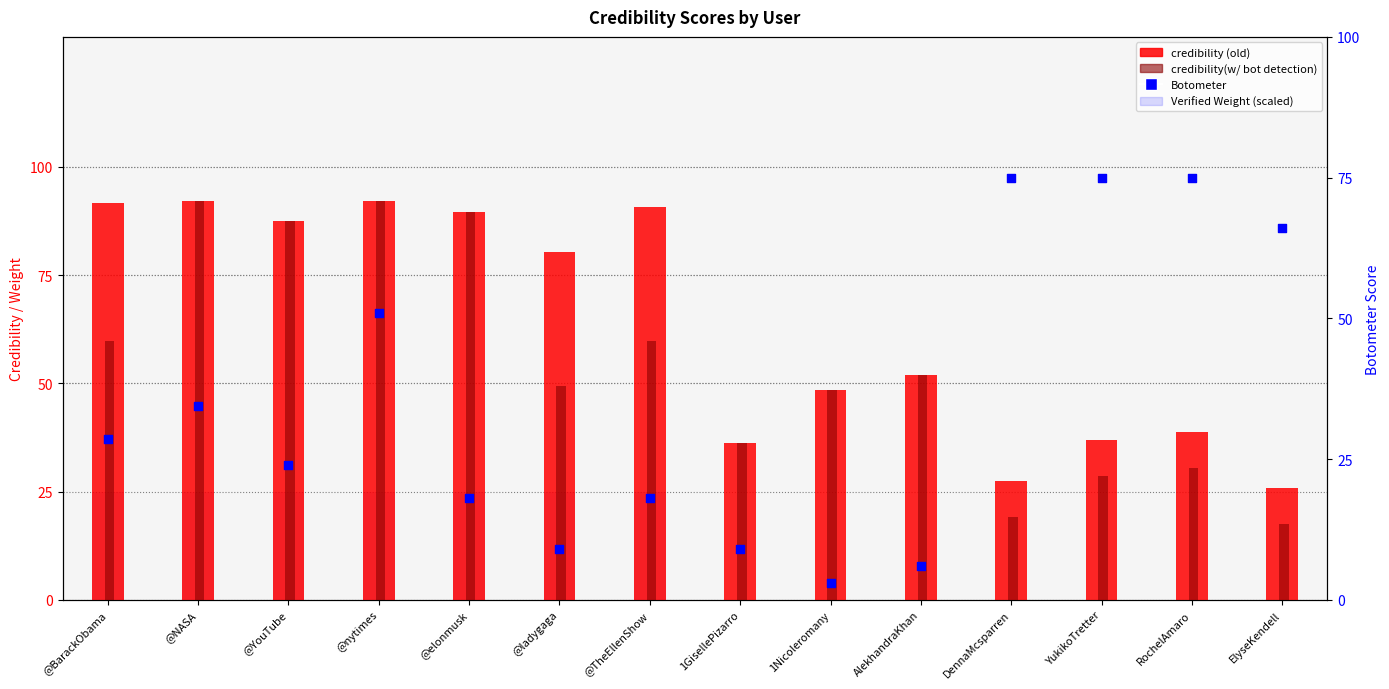

At how many categories does at least one series exceed 1?

14